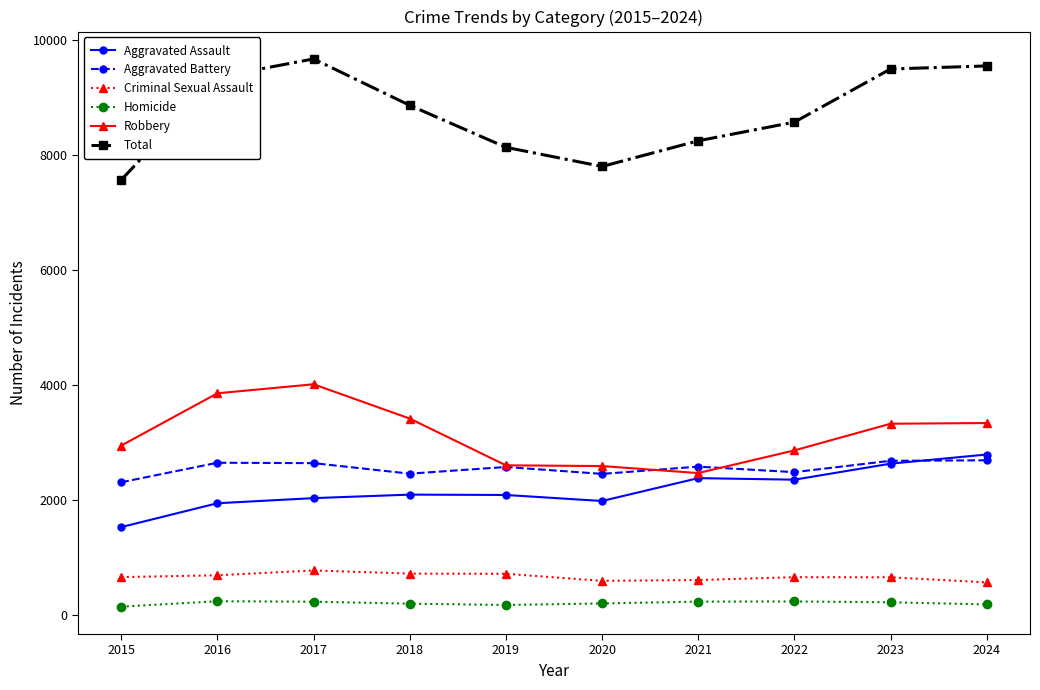

What is the highest value of the Robbery series?

4011